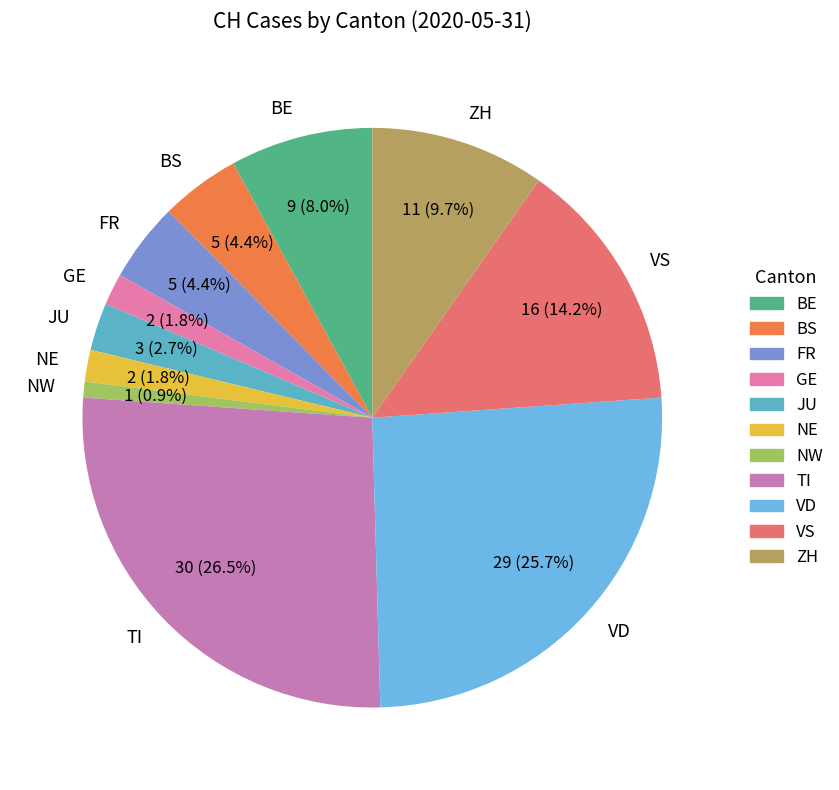

Does any single category account for the majority?

No